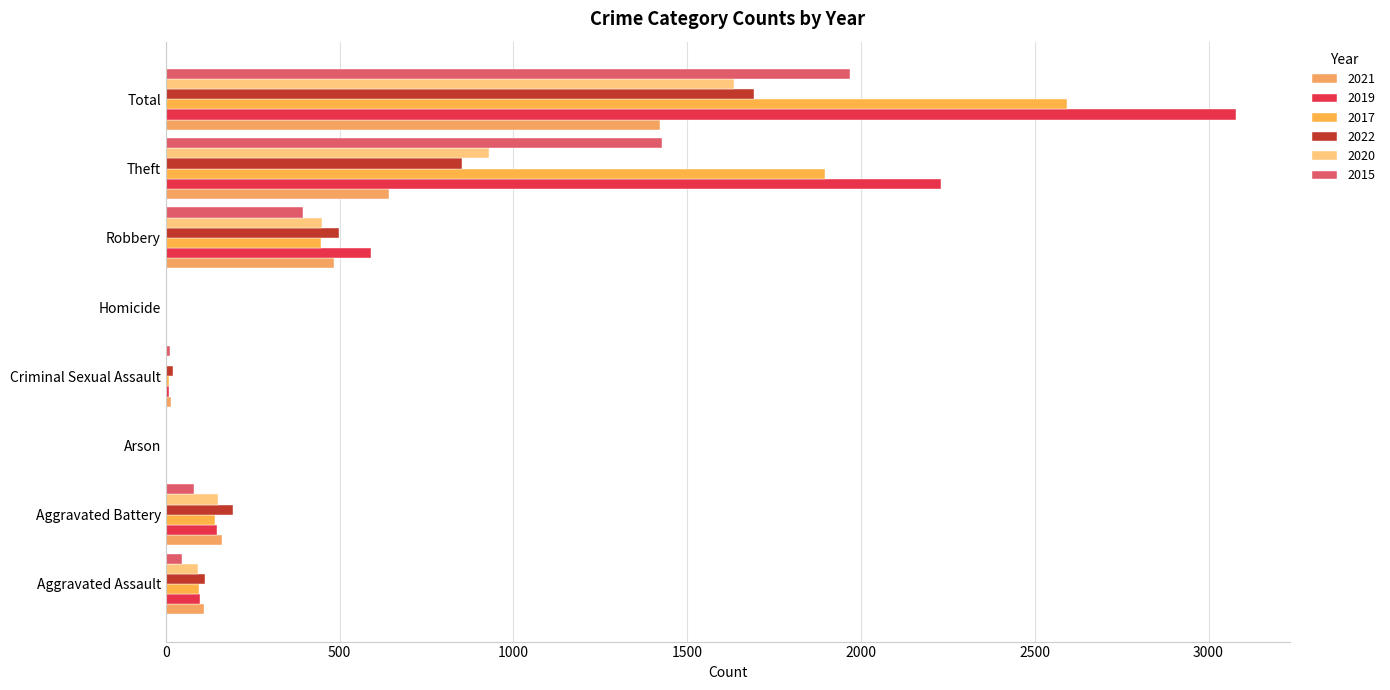

What is the highest value of the 2020 series?

1634